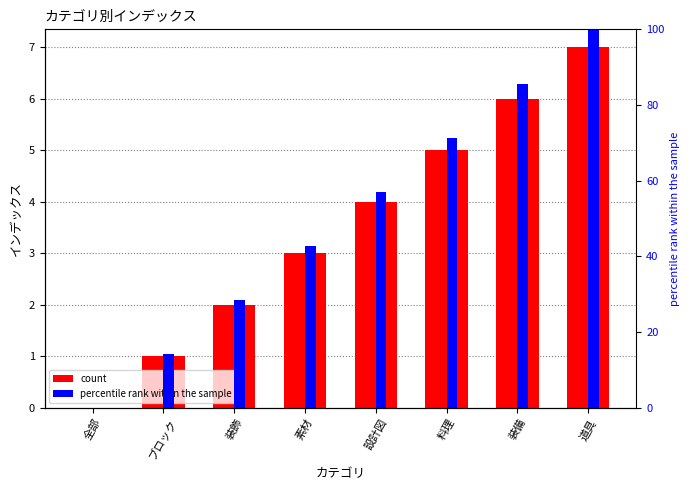

Where is count nearest to the value 3?

素材